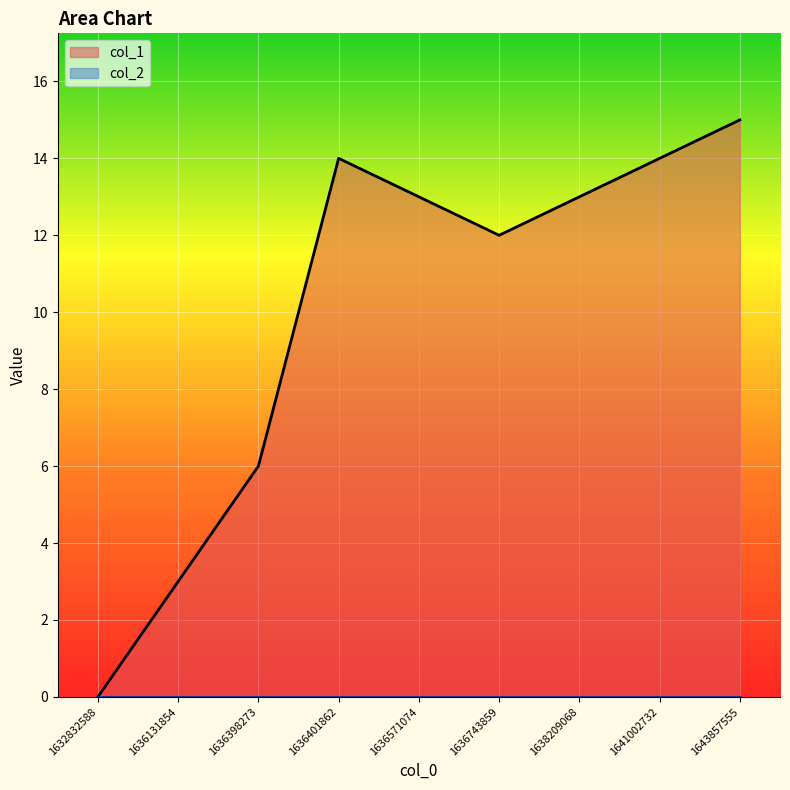

What is the difference between the values at 1636131854 and 1636571074?

10